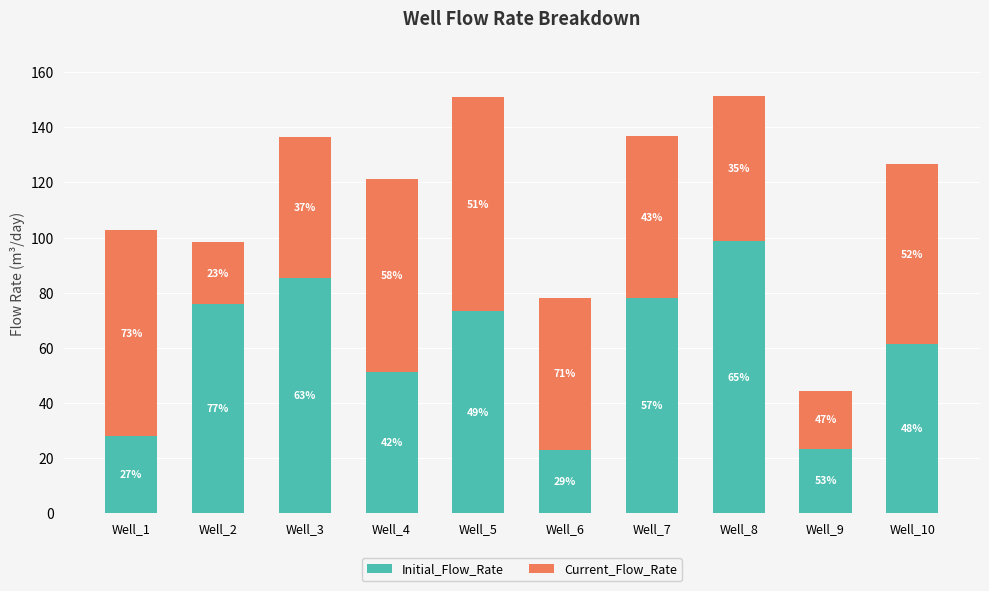

List the series in order of their peak value, highest first.

Initial_Flow_Rate, Current_Flow_Rate